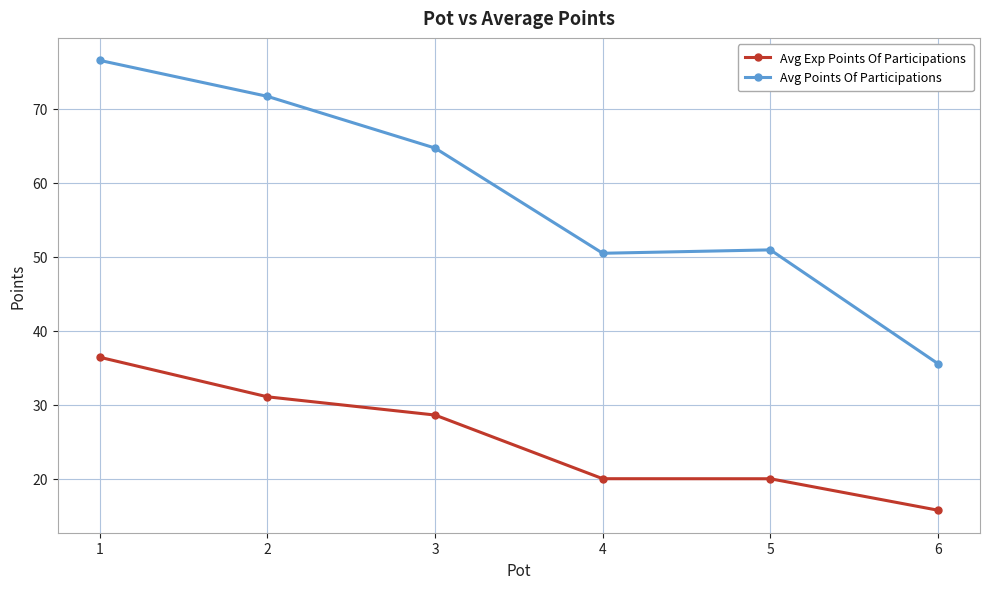

Reading left to right, list all the values displayed in this chart.

Avg Exp Points Of Participations: 1=36.4	2=31.1	3=28.6	4=20.0	5=20.0	6=15.8
Avg Points Of Participations: 1=76.5	2=71.7	3=64.7	4=50.5	5=50.9	6=35.6